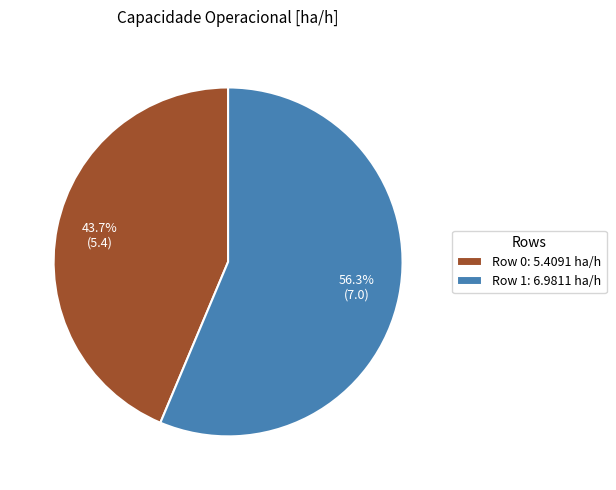

Is Row 0 the majority of the pie?

No